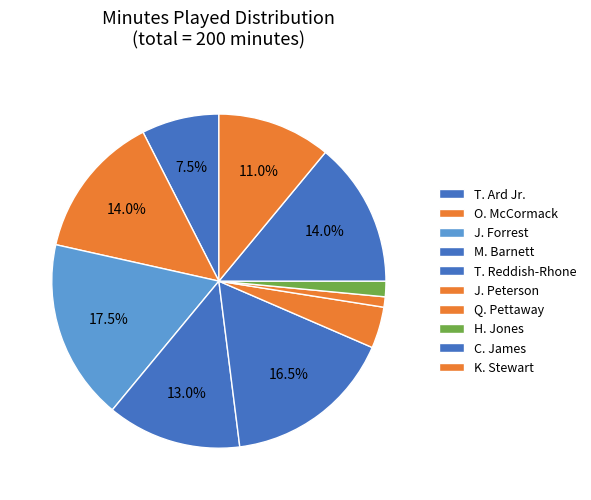

How many slices are in this pie chart?

10